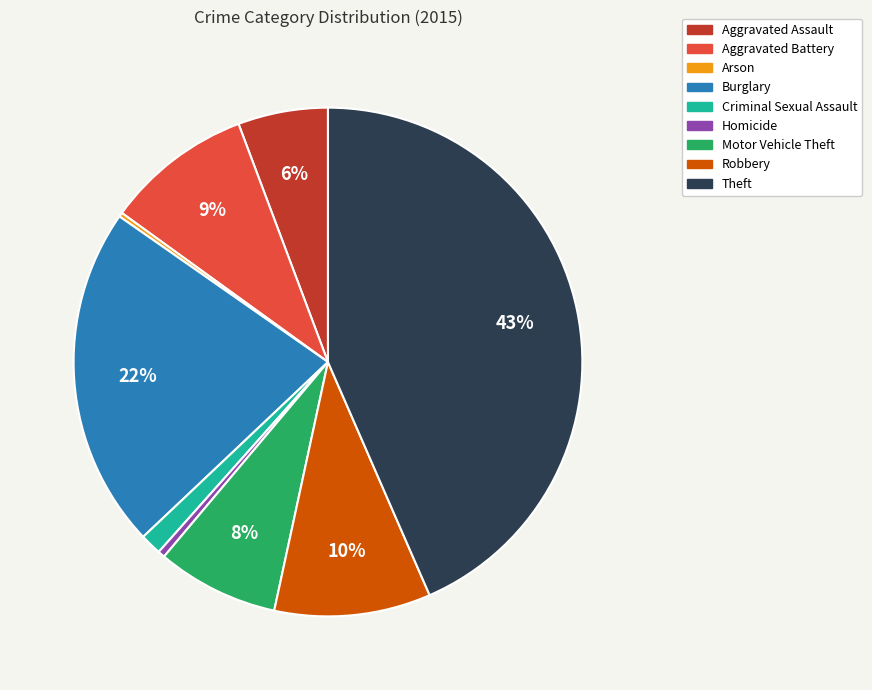

Which has a higher value, Criminal Sexual Assault or Motor Vehicle Theft?

Motor Vehicle Theft